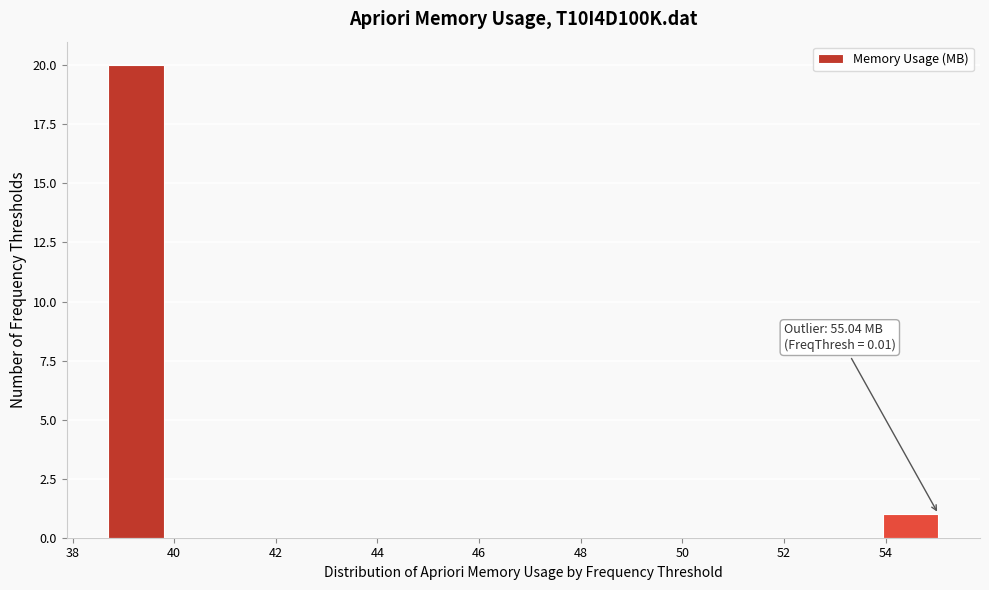

Which range on the x-axis has the tallest bar?

38.8 to 39.8